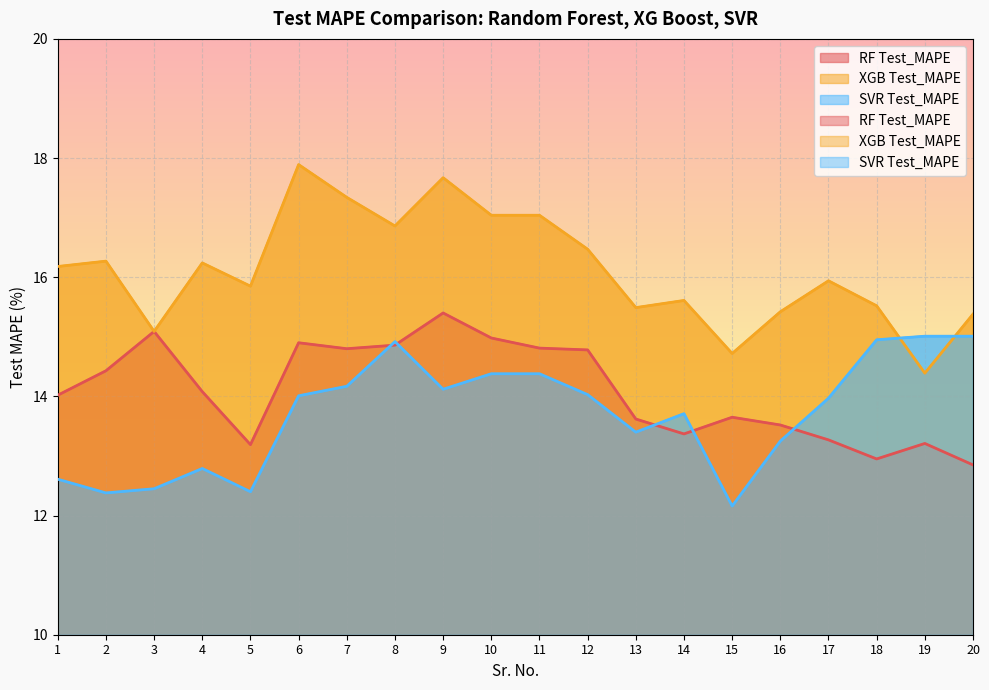

What is the difference between the second highest and minimum values in the RF Test_MAPE series?

2.2